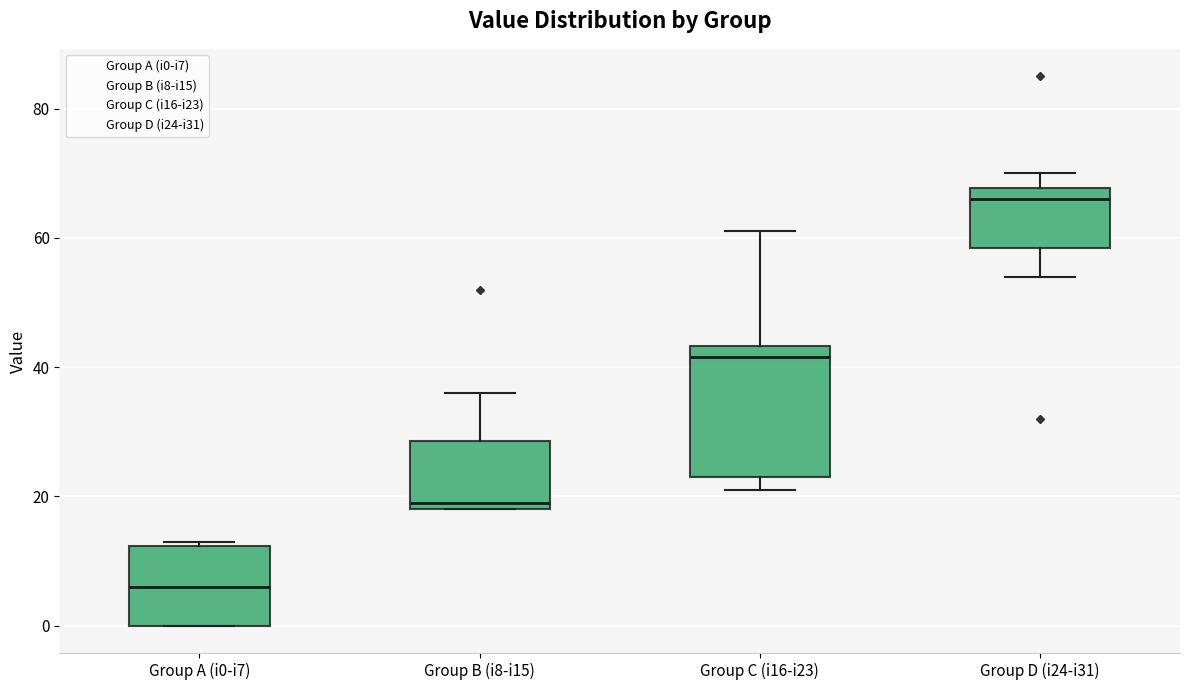

Reading left to right, transcribe this box plot: for each box, give where its median line is, the range the box spans, and where its two whiskers end, as read against the y-axis. The values are not printed on the chart, so give them approximately, as read against the axis.

Group A (i0-i7): median 6, box 0 to 12, whiskers 0 to 14
Group B (i8-i15): median 20, box 18 to 28, whiskers 18 to 36
Group C (i16-i23): median 42, box 24 to 44, whiskers 22 to 62
Group D (i24-i31): median 66, box 58 to 68, whiskers 54 to 70